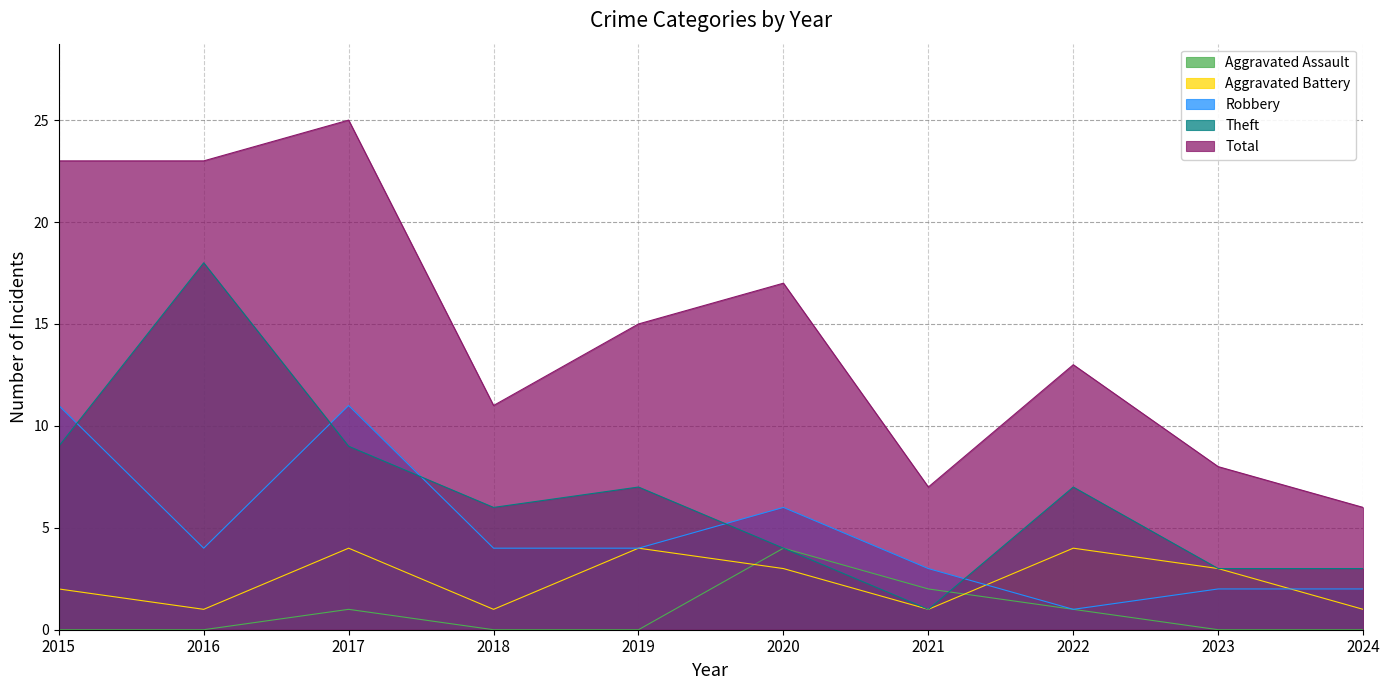

Reading left to right, list all the values displayed in this chart.

Aggravated Assault: 2015=0	2016=0	2017=1	2018=0	2019=0	2020=4	2021=2	2022=1	2023=0	2024=0
Aggravated Battery: 2015=2	2016=1	2017=4	2018=1	2019=4	2020=3	2021=1	2022=4	2023=3	2024=1
Robbery: 2015=11	2016=4	2017=11	2018=4	2019=4	2020=6	2021=3	2022=1	2023=2	2024=2
Theft: 2015=9	2016=18	2017=9	2018=6	2019=7	2020=4	2021=1	2022=7	2023=3	2024=3
Total: 2015=23	2016=23	2017=25	2018=11	2019=15	2020=17	2021=7	2022=13	2023=8	2024=6